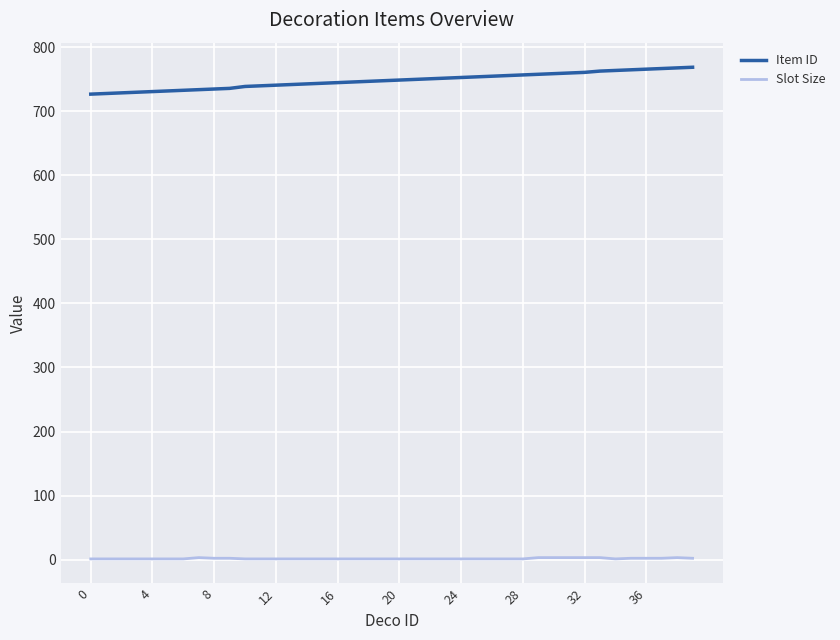

Which series has the largest total across all categories?

Item ID